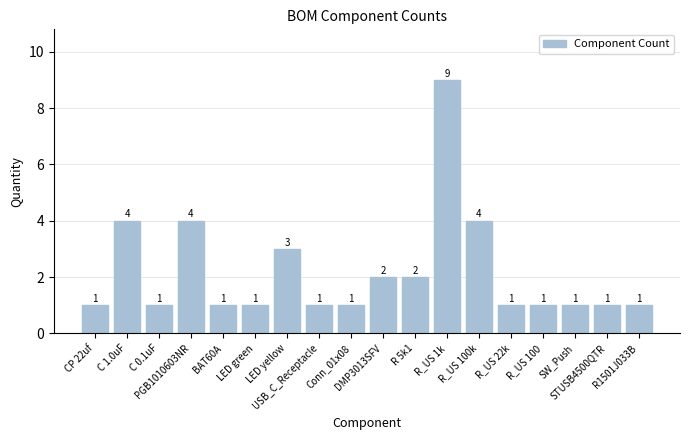

What is the sum of all values?

39